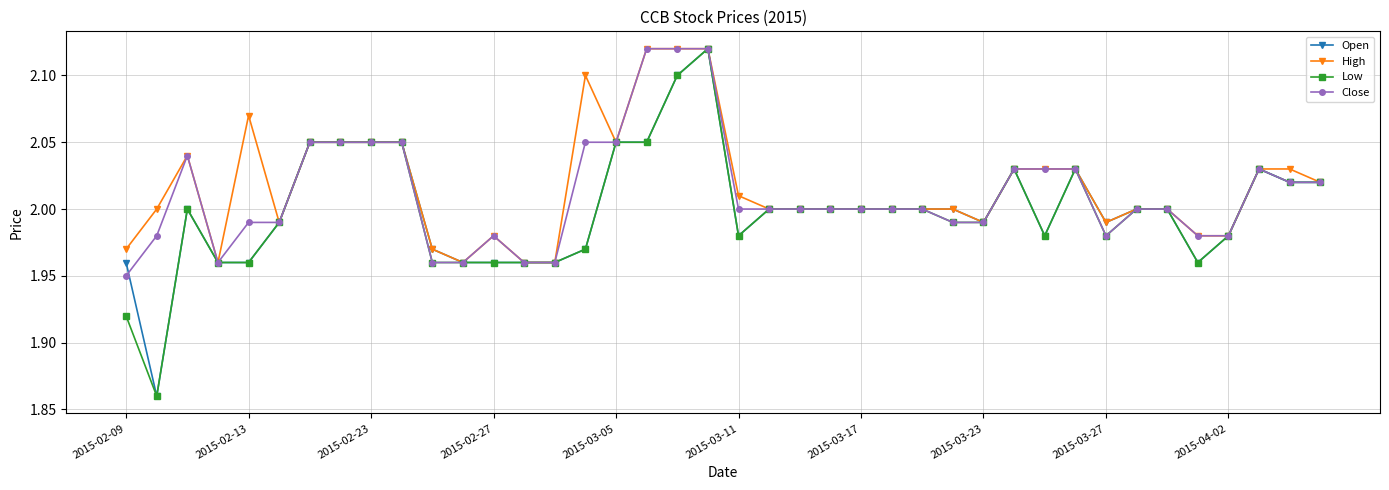

True or false: Close has more than 1 interior local peaks.

True